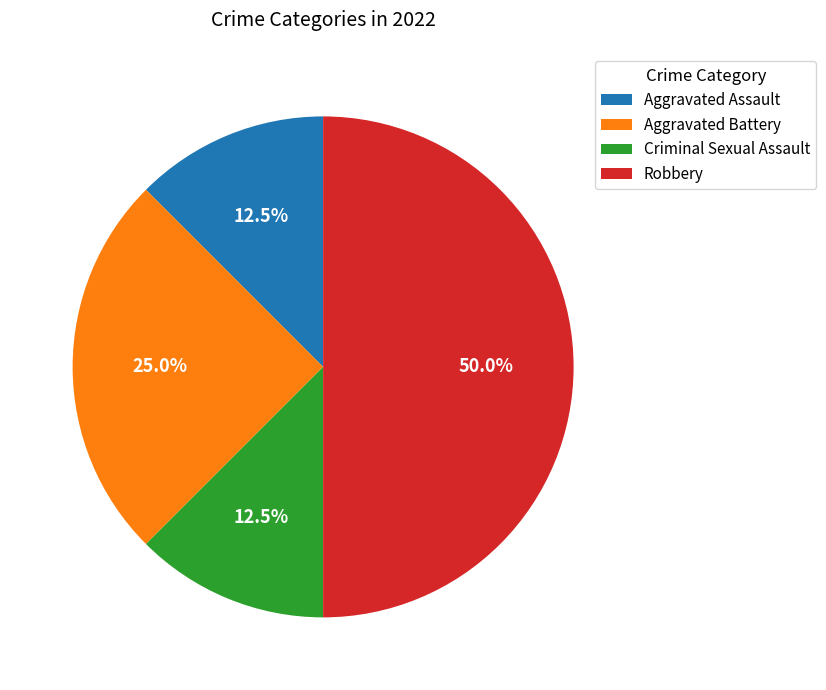

Which category has the biggest portion of the pie?

Robbery